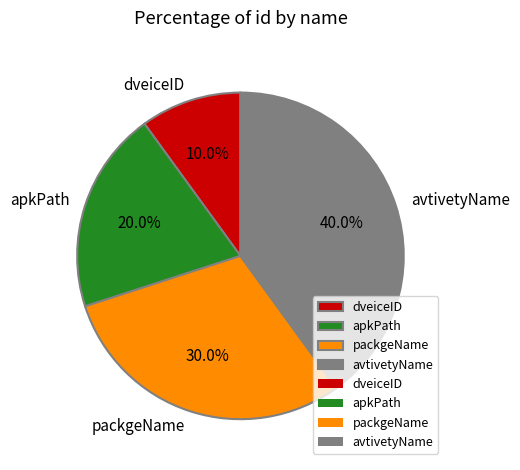

What percentage do packgeName and apkPath together represent?

50.0%